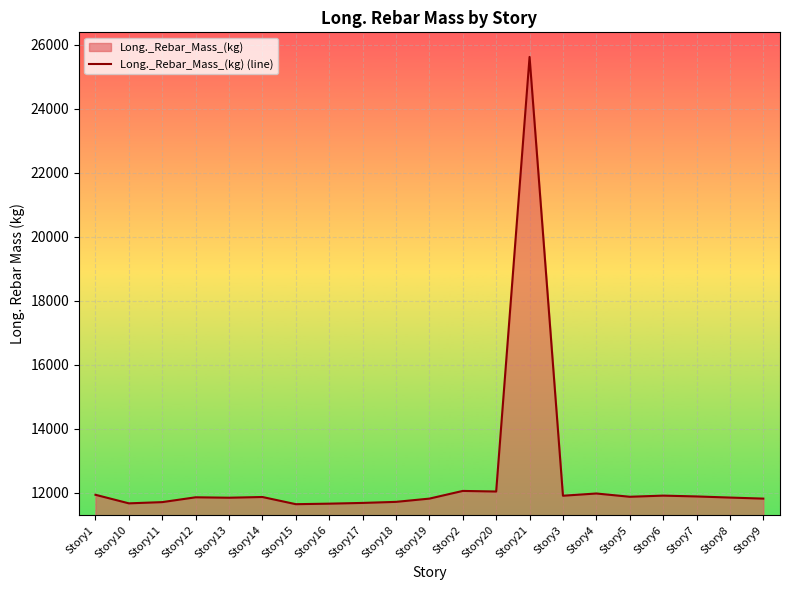

Reading left to right, extract all data points from this chart.

Story1=11937.6	Story10=11670.3	Story11=11708.7	Story12=11859.4	Story13=11846.3	Story14=11868.3	Story15=11644.1	Story16=11660.5	Story17=11683.6	Story18=11716.5	Story19=11818.1	Story2=12058.3	Story20=12040.0	Story21=25614.7	Story3=11908.1	Story4=11978.0	Story5=11875.9	Story6=11911.6	Story7=11886.0	Story8=11850.9	Story9=11818.2